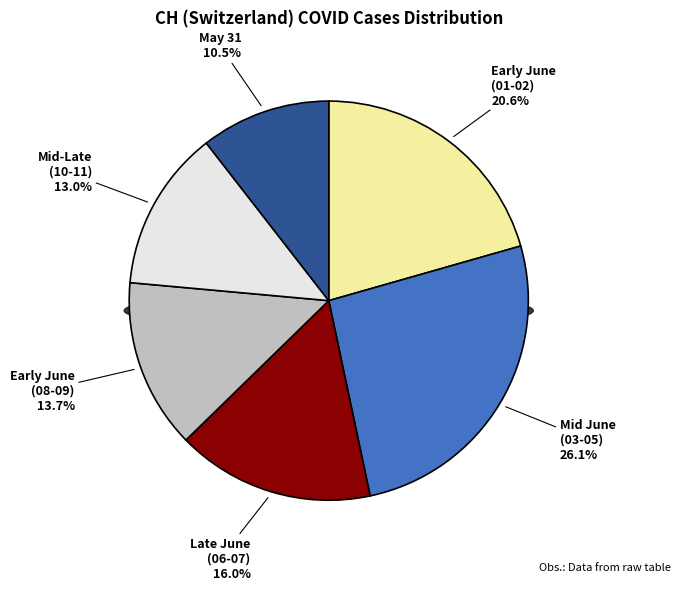

Do 2020-06-01 and 2020-05-31 together represent more than half of the pie?

No